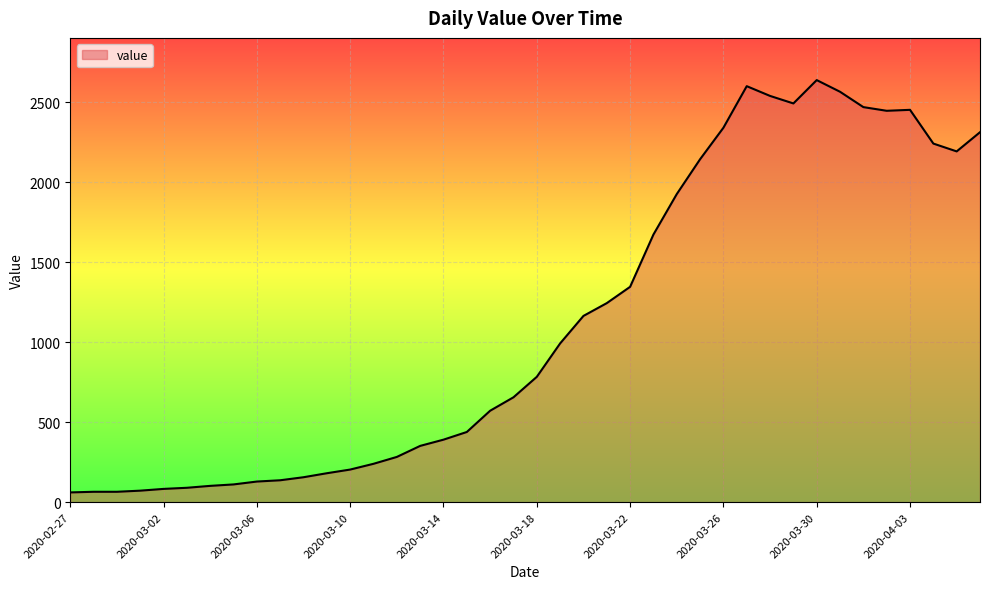

What is the greatest value displayed?

2640